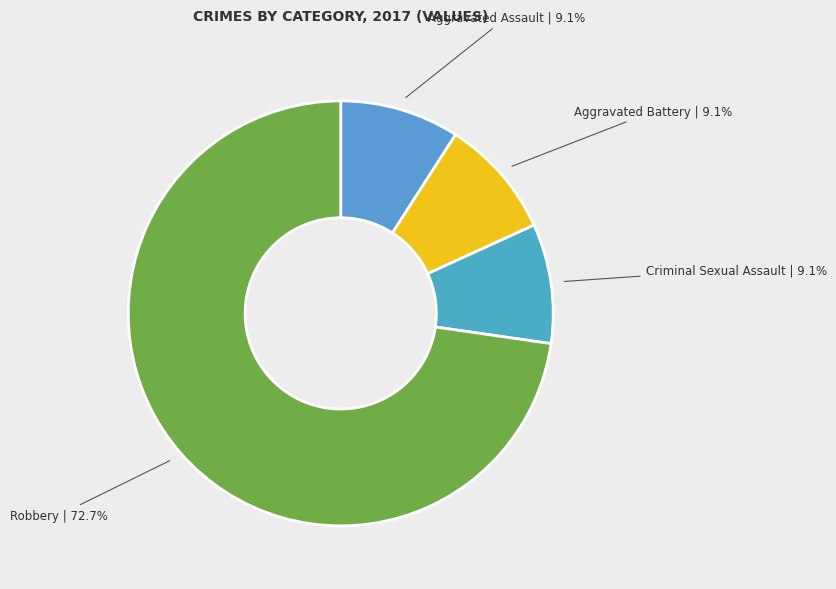

Does any single category account for the majority?

Yes